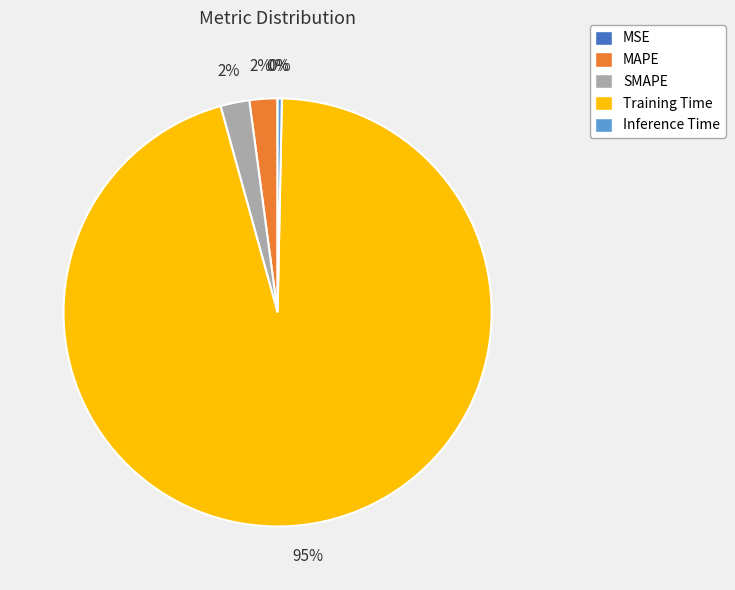

Which slice is the largest?

Training Time